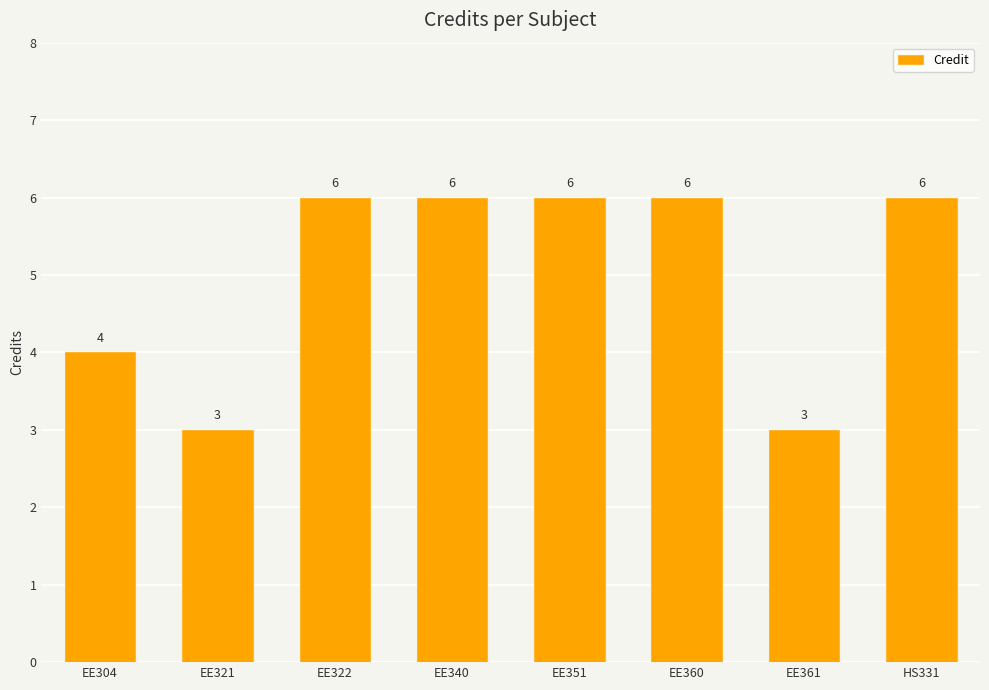

What is the maximum value shown in the chart?

6